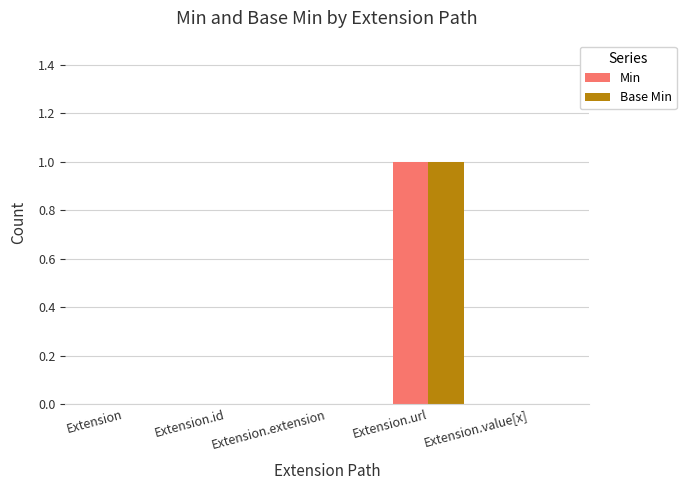

How many groups of bars are there?

5